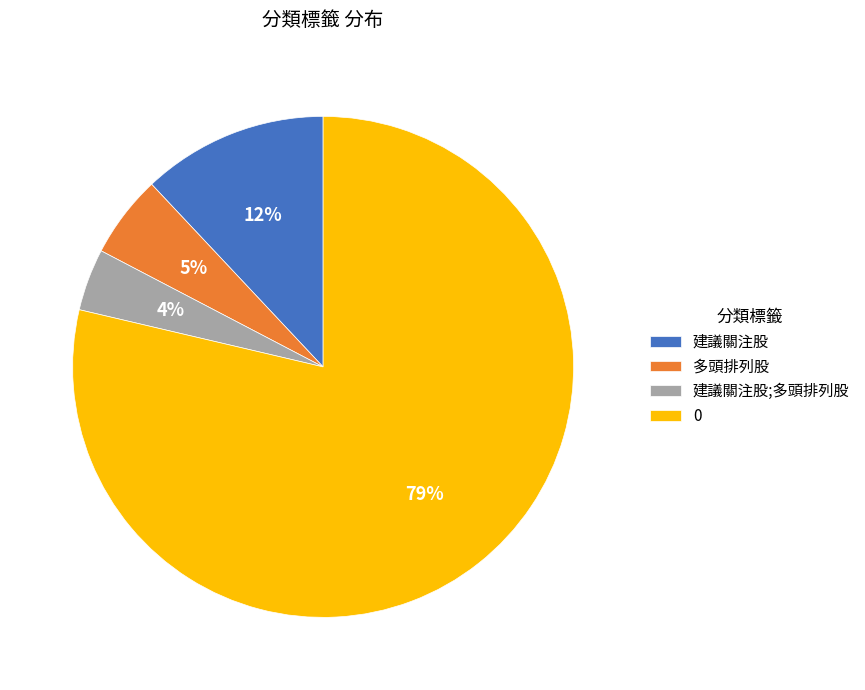

To the nearest percent, what is the difference between the largest and smallest slice percentages?

75%